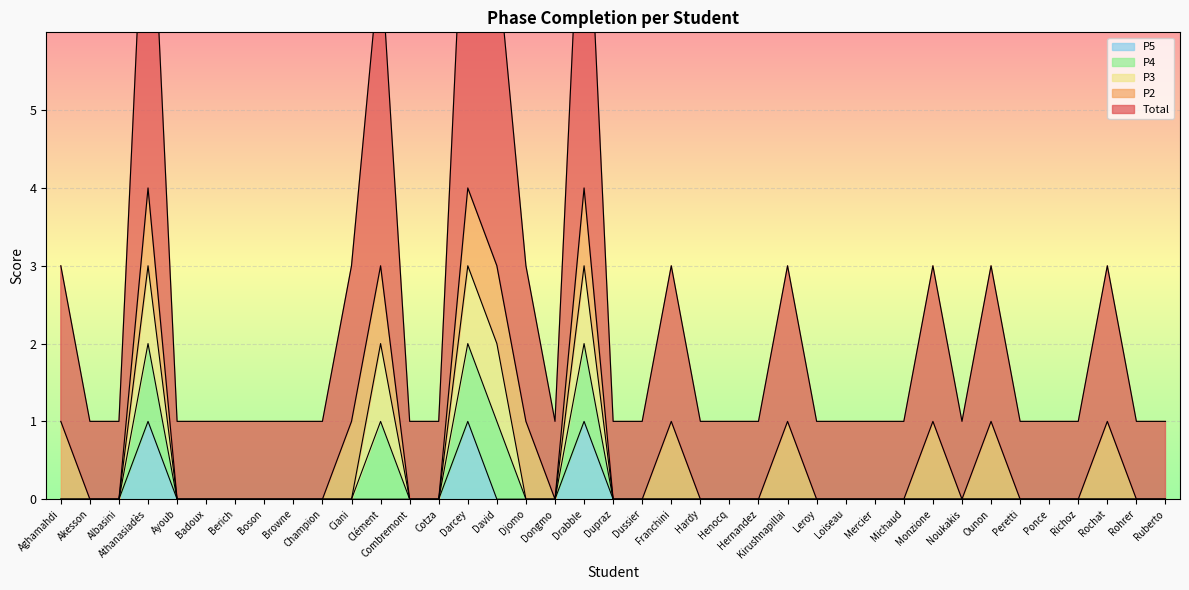

The P5 series shows 0 at Berich. True or false?

True